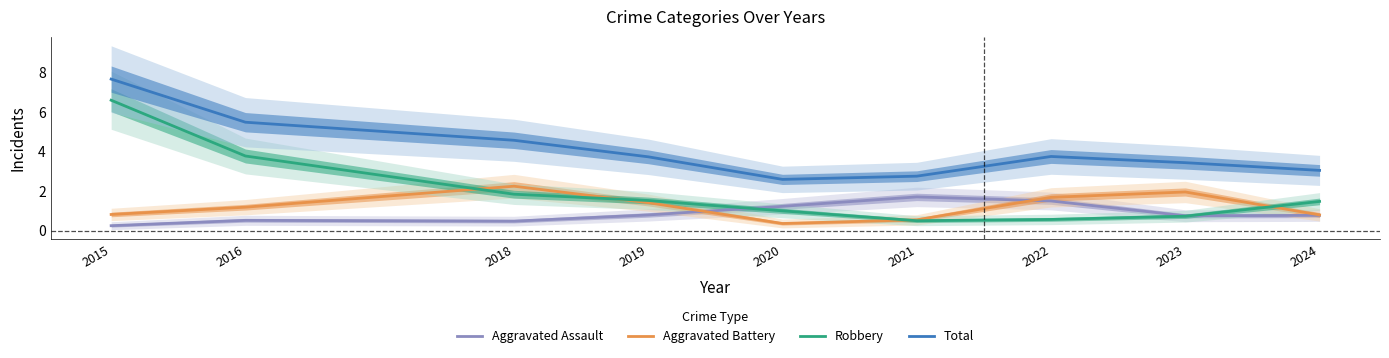

What is the sum of all Aggravated Assault values?

8.0